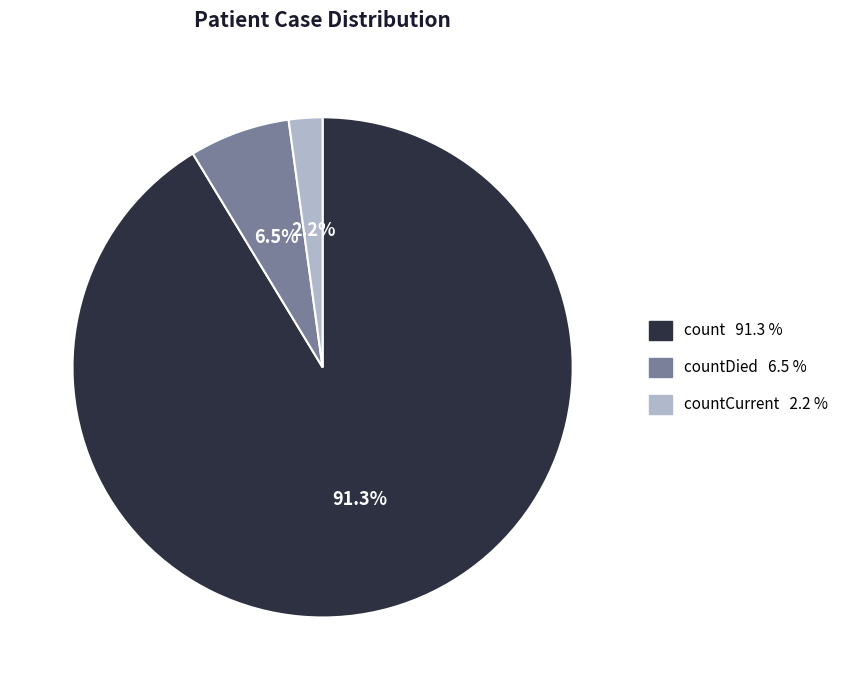

Is there any slice that represents more than half of the pie?

Yes